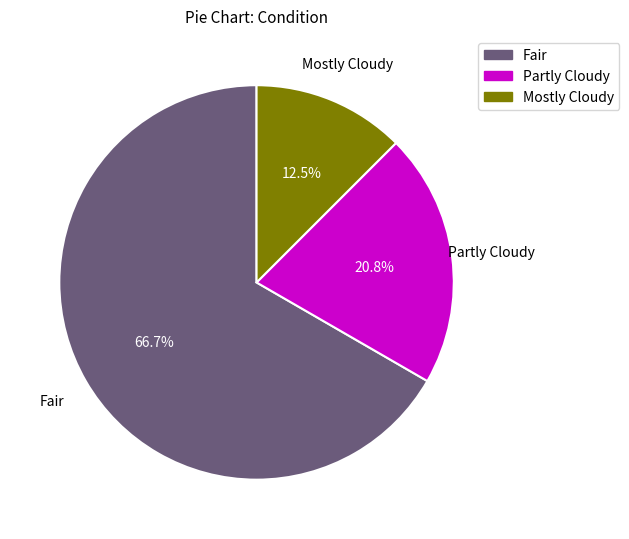

To the nearest percent, what portion does Fair represent?

67%